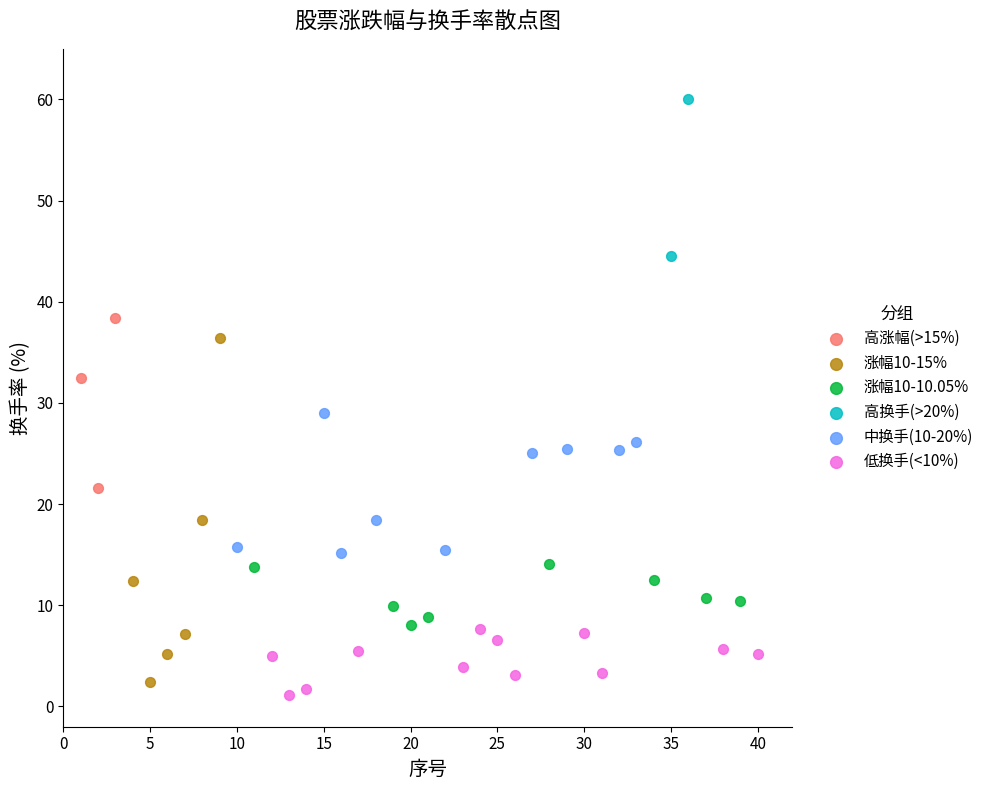

Which series contains the highest Y value?

高换手(>20%)